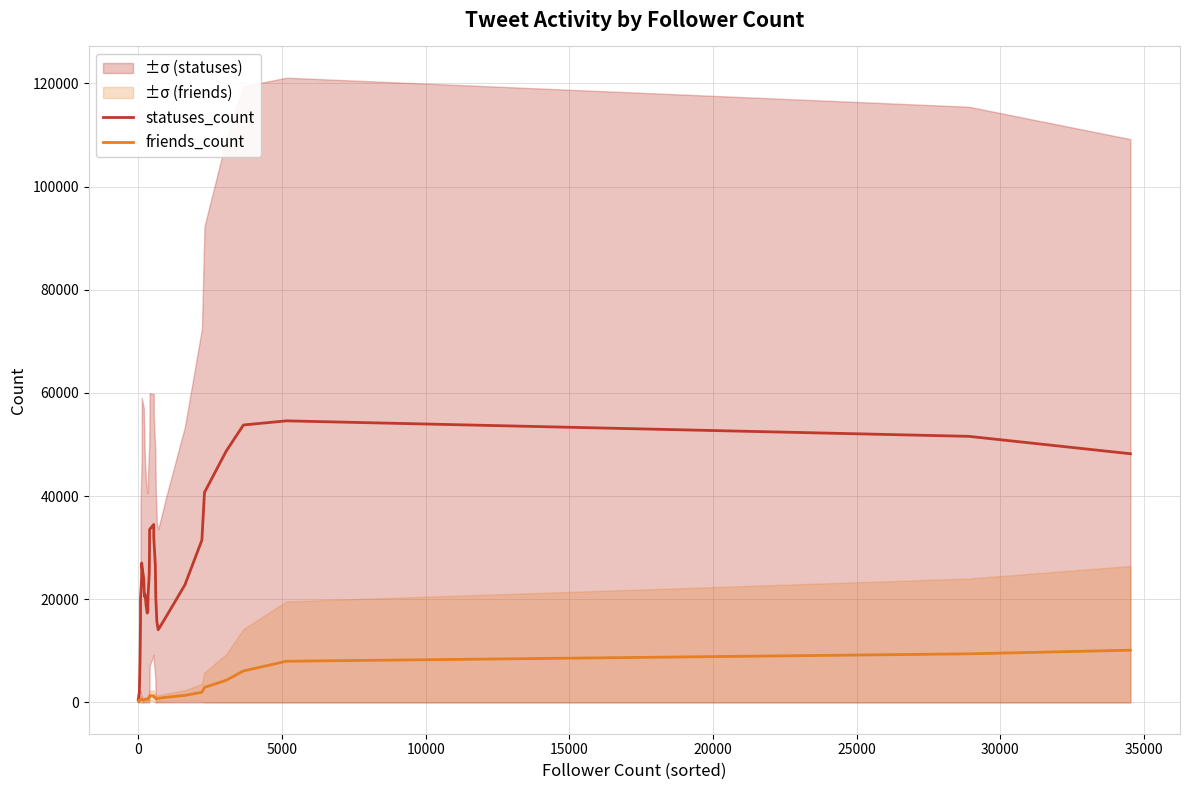

In friends_count, how many points are higher than both neighbors (excluding endpoints)?

2